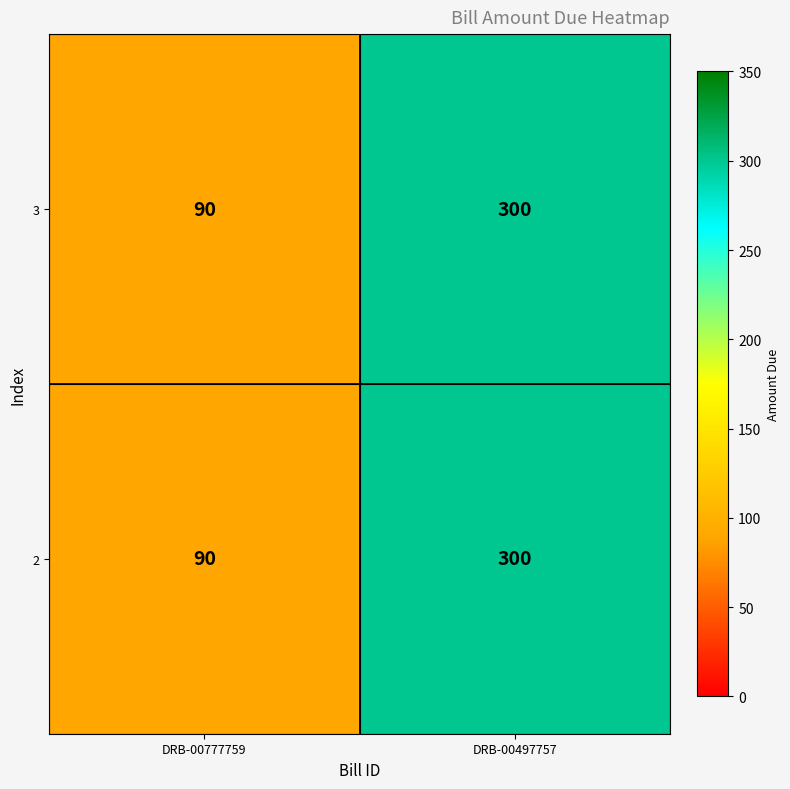

Reading left to right, list all the values displayed in this chart.

3: DRB-00777759=90	DRB-00497757=300
2: DRB-00777759=90	DRB-00497757=300